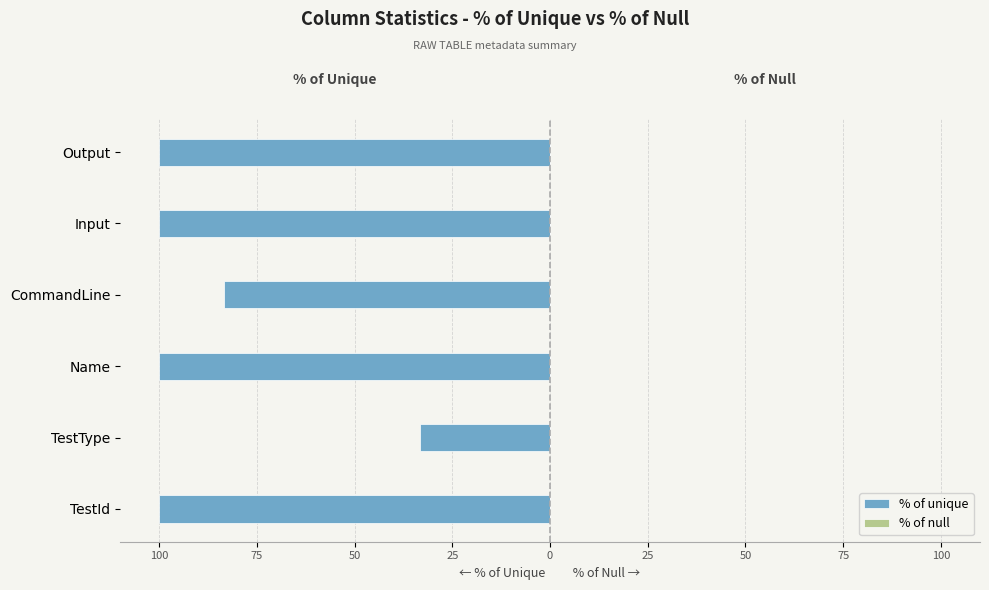

Are the bars horizontal?

Yes